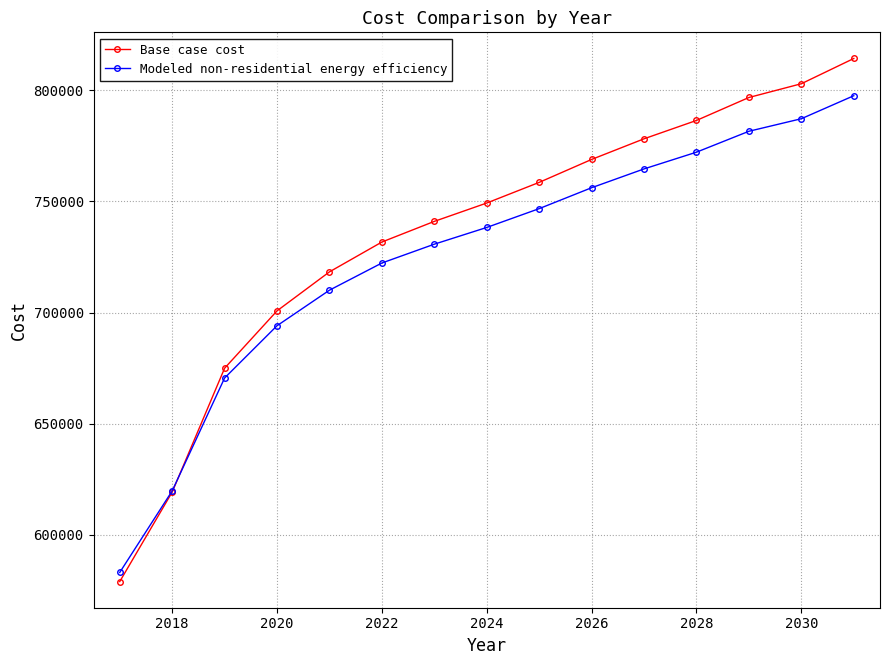

What is the value of the Modeled non-residential energy efficiency point at the 12th from the left?

772151.2